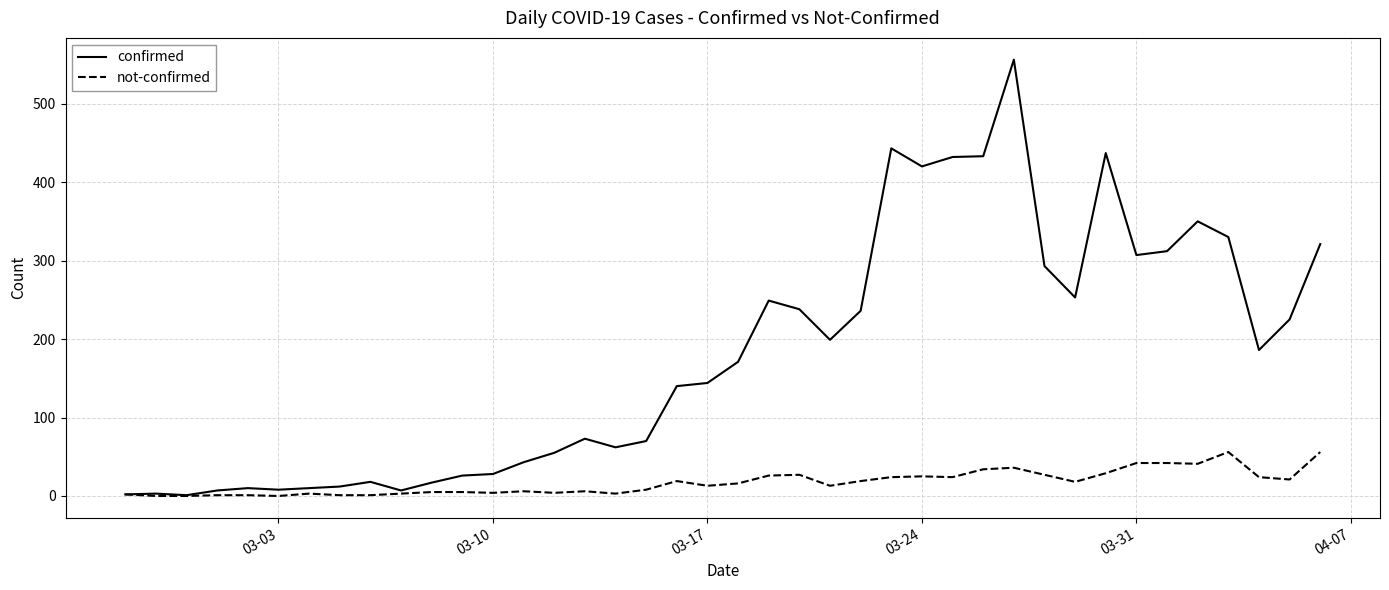

Rank the series by their maximum value, from lowest to highest.

not-confirmed, confirmed